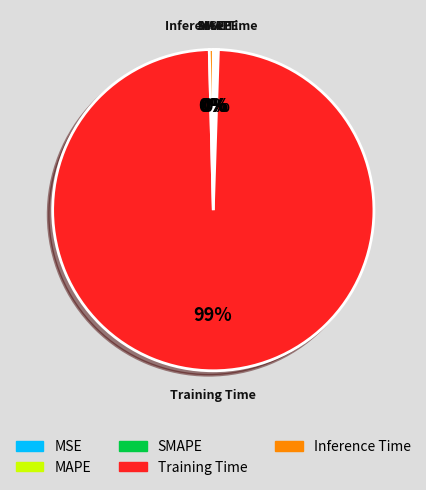

To the nearest percent, what is the average slice percentage?

20%